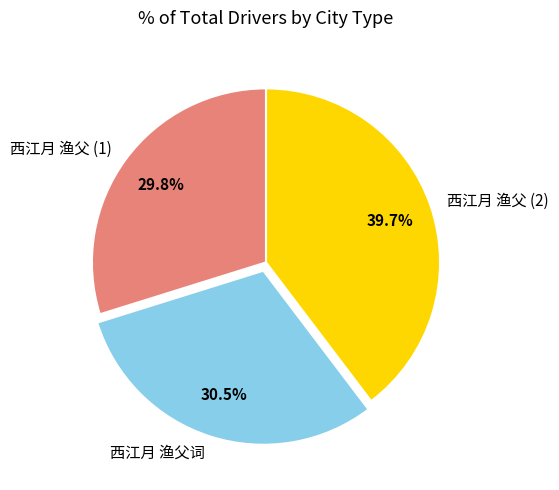

What is the largest slice in the pie chart?

西江月 渔父 (2)